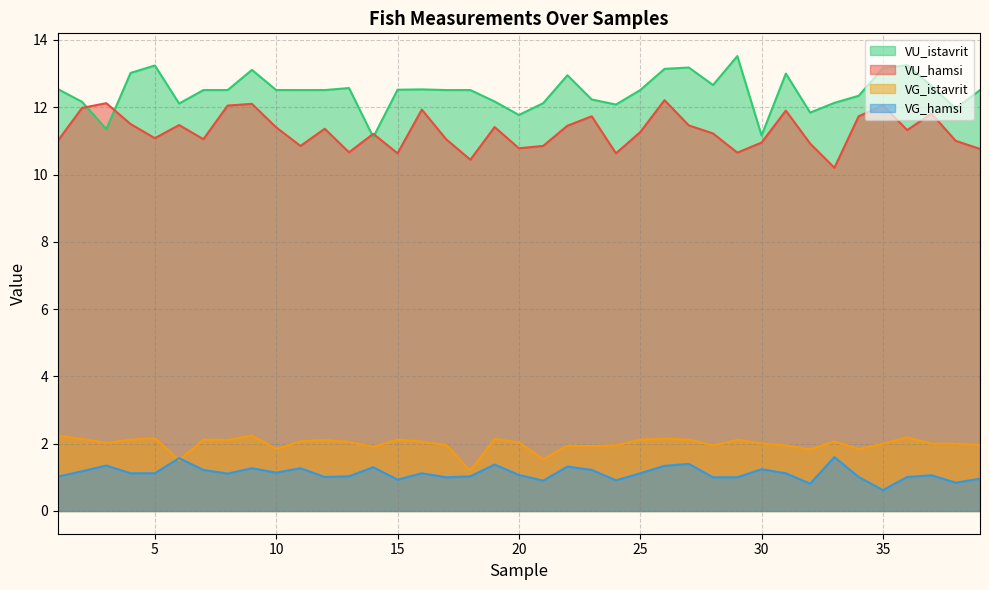

Is the value of VG_istavrit at 31 greater than the value of VU_hamsi at 31?

No